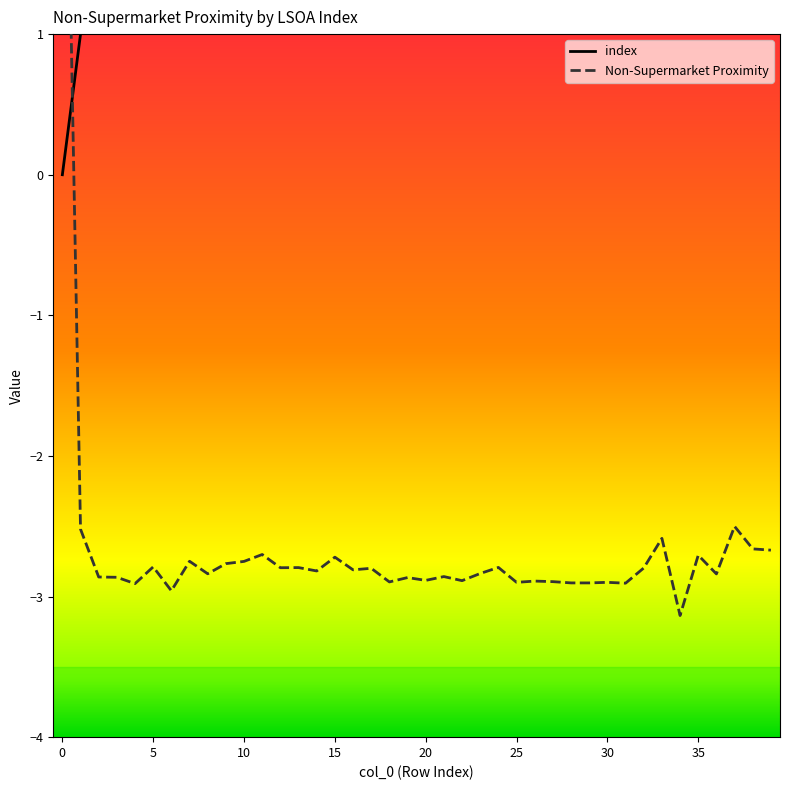

True or false: Non-Supermarket Proximity has more than 2 points higher than both neighbors.

True